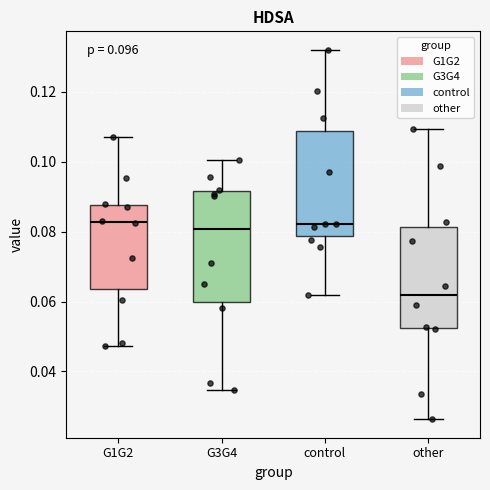

Reading left to right, read every box against the y-axis: the position of its median line, the range the box covers, and the ends of its whiskers. The values are not printed on the chart, so give them approximately, as read against the axis.

G1G2: median 0.082, box 0.064 to 0.088, whiskers 0.048 to 0.108
G3G4: median 0.080, box 0.060 to 0.092, whiskers 0.034 to 0.100
control: median 0.082, box 0.078 to 0.108, whiskers 0.062 to 0.132
other: median 0.062, box 0.052 to 0.082, whiskers 0.026 to 0.110